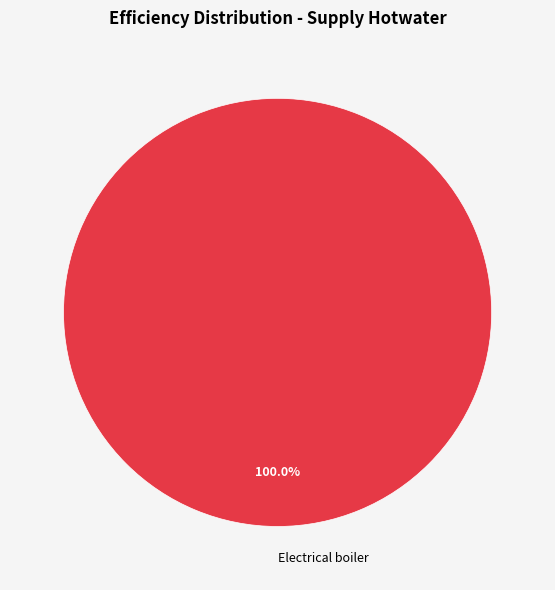

Rank the categories by value from lowest to highest.

Electrical boiler